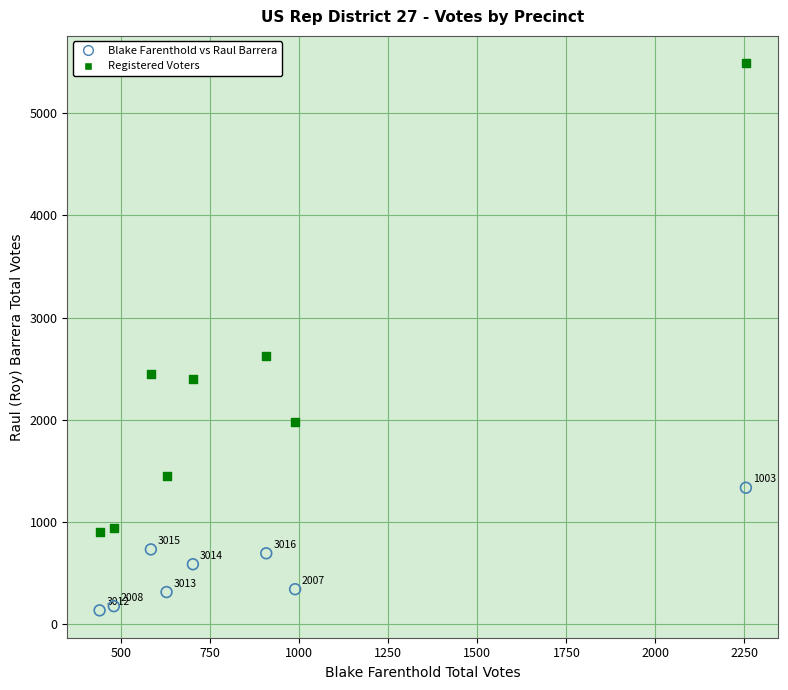

Which series reaches the maximum Y coordinate?

Registered Voters